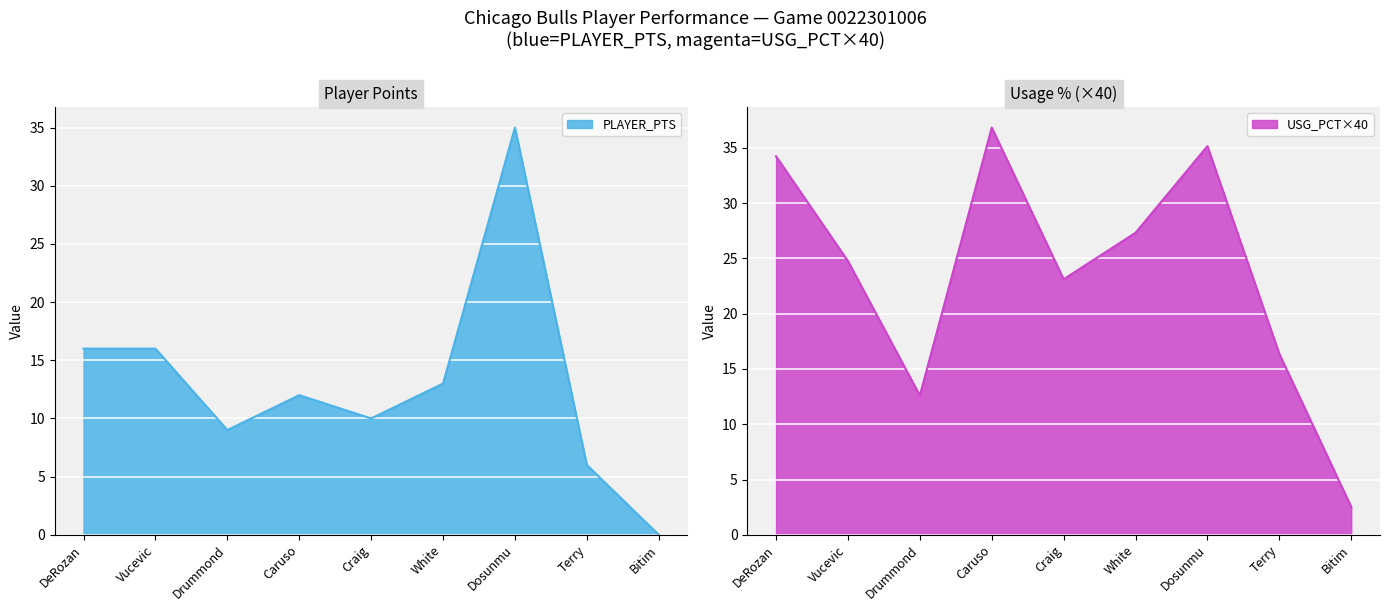

Is it true that USG_PCT×40 equals 34.2 at DeRozan?

True